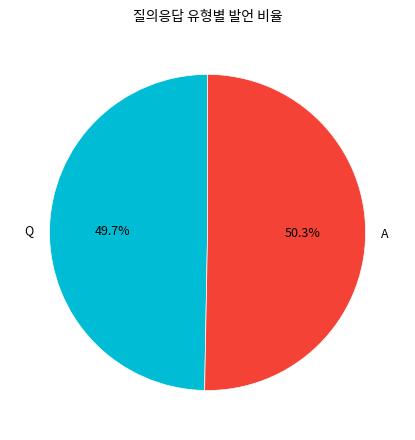

Which has a higher value, Q or A?

A